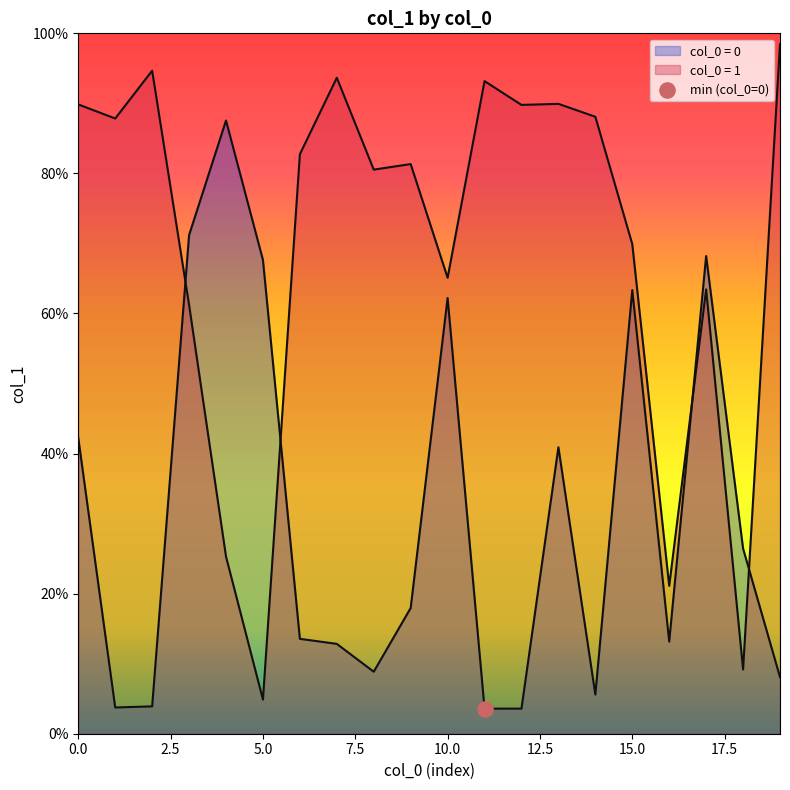

Is the value of col_1_group0 at 9 greater than the value of col_1_group1 at 17.5?

No